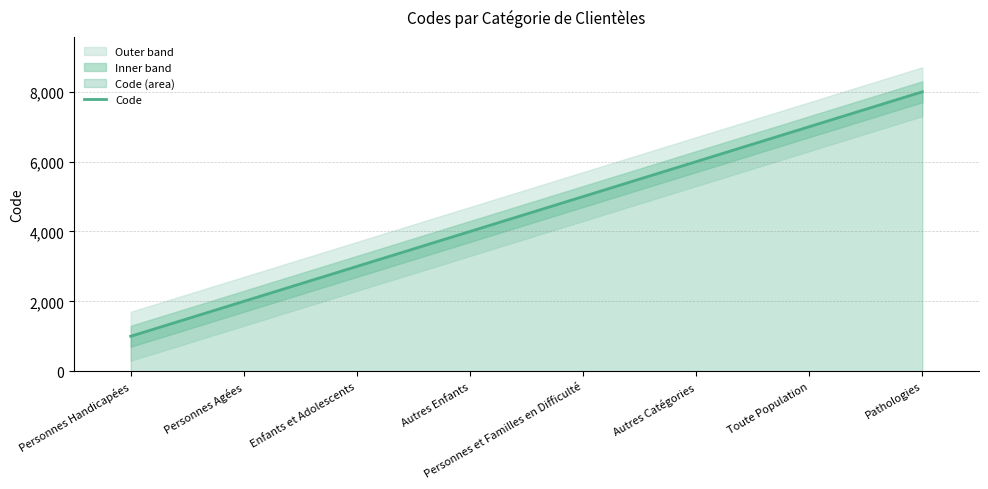

What is the label of the 1st point from the left?

Personnes Handicapées